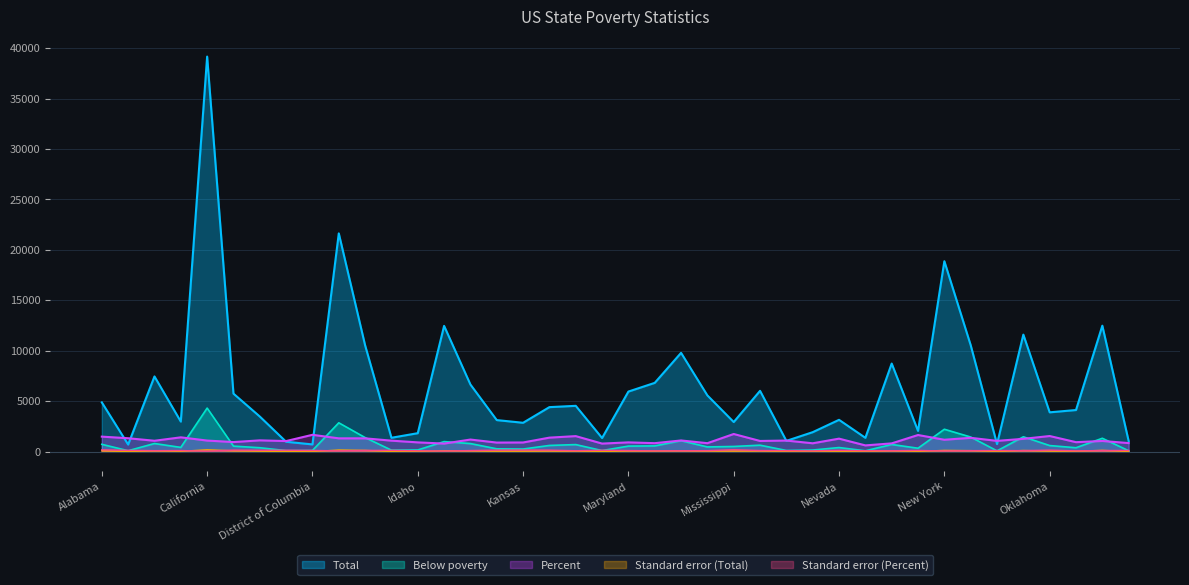

How many data points in Standard error (Total) are above 55?

19